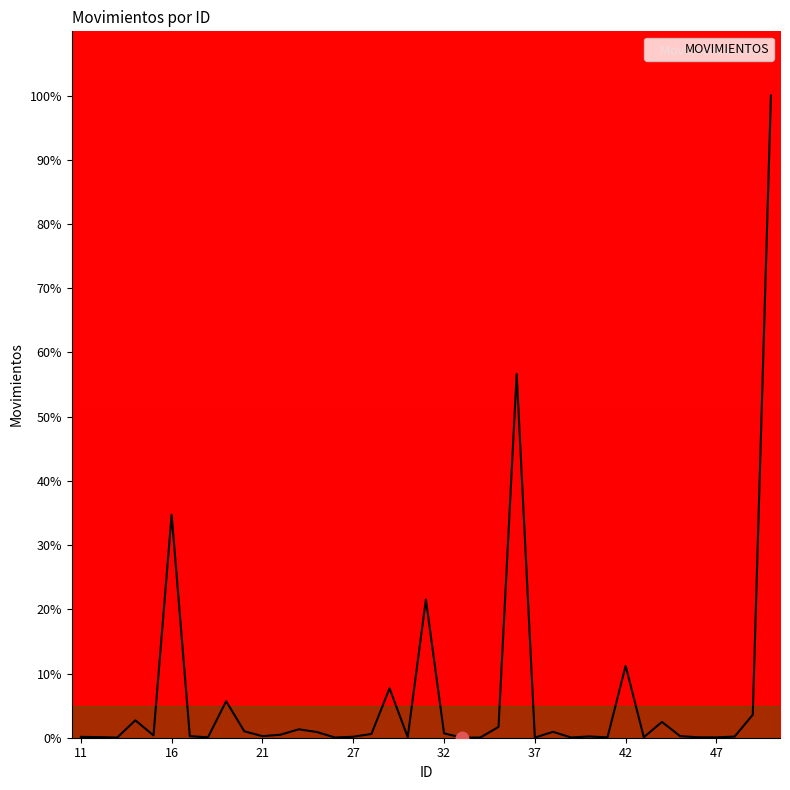

Does the chart have visible grid lines?

No